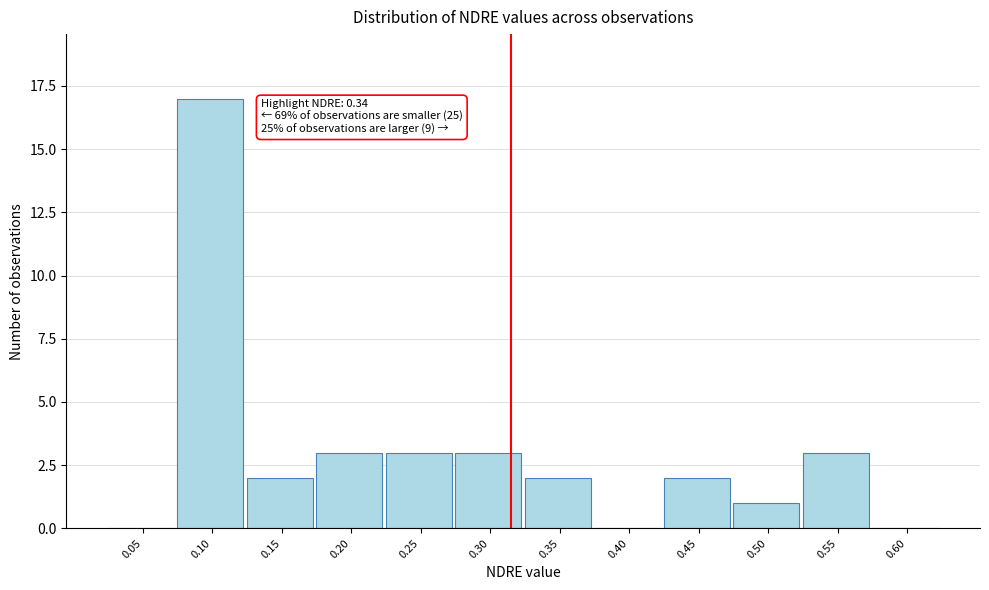

Reading left to right, what are all the values shown in this chart?

0.05=0	0.10=17	0.15=2	0.20=3	0.25=3	0.30=3	0.35=2	0.40=0	0.45=2	0.50=1	0.55=3	0.60=0